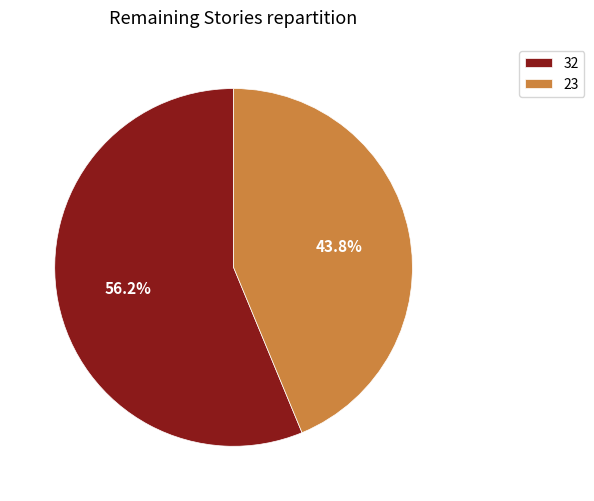

How many segments does this pie chart have?

2